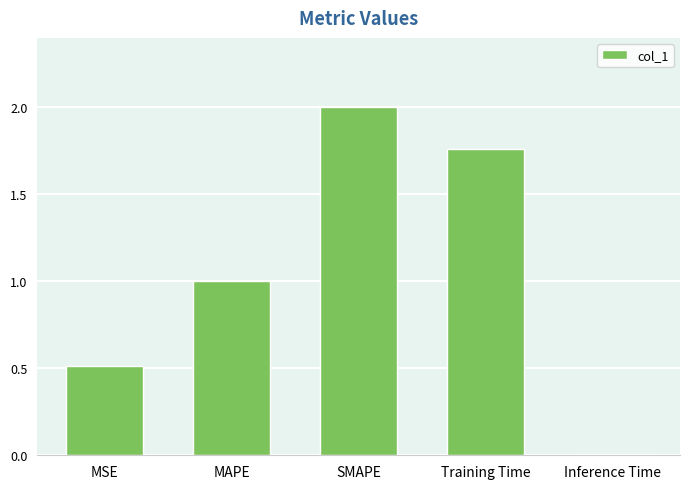

Rank the categories by value from highest to lowest.

SMAPE, Training Time, MAPE, MSE, Inference Time